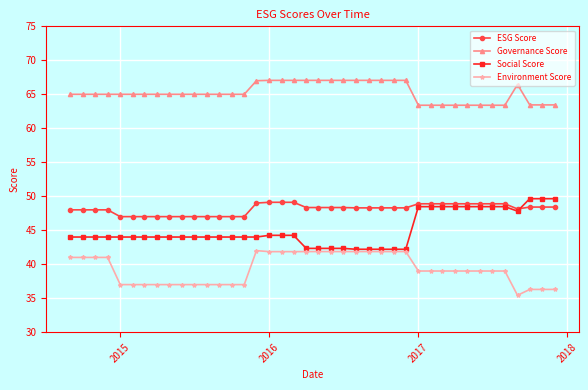

Does the chart display data point markers on the line(s)?

Yes